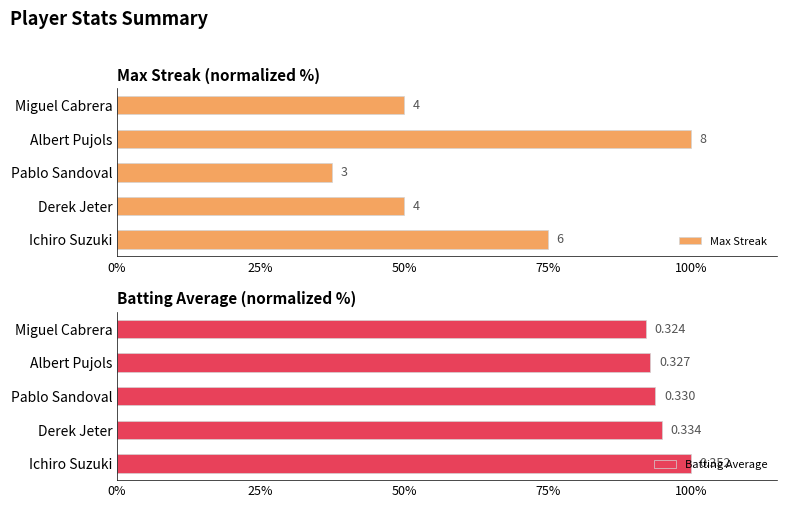

How many distinct data groups are displayed?

2